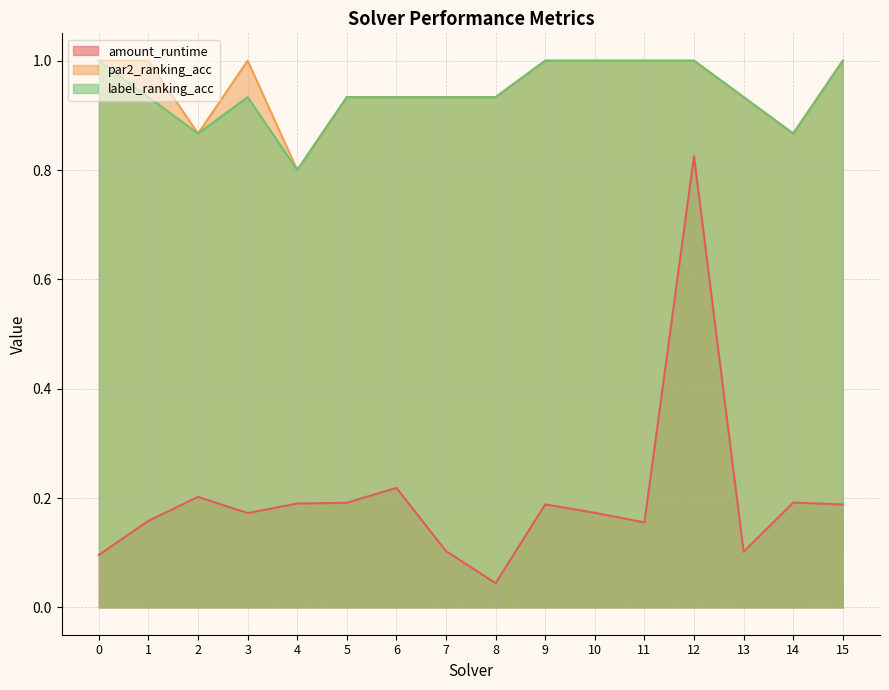

At which category does label_ranking_acc reach its first local valley?

2